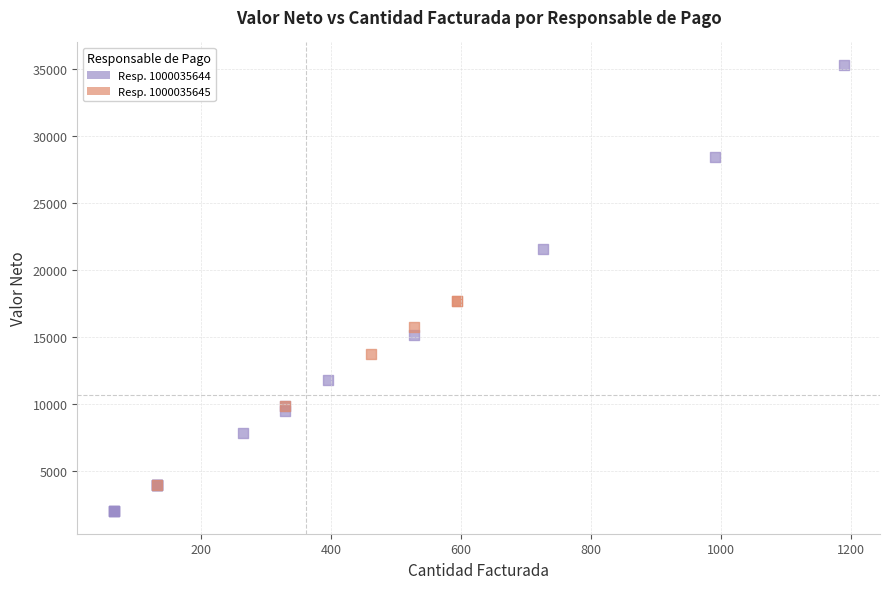

Which series contains the highest Y value?

Resp. 1000035644